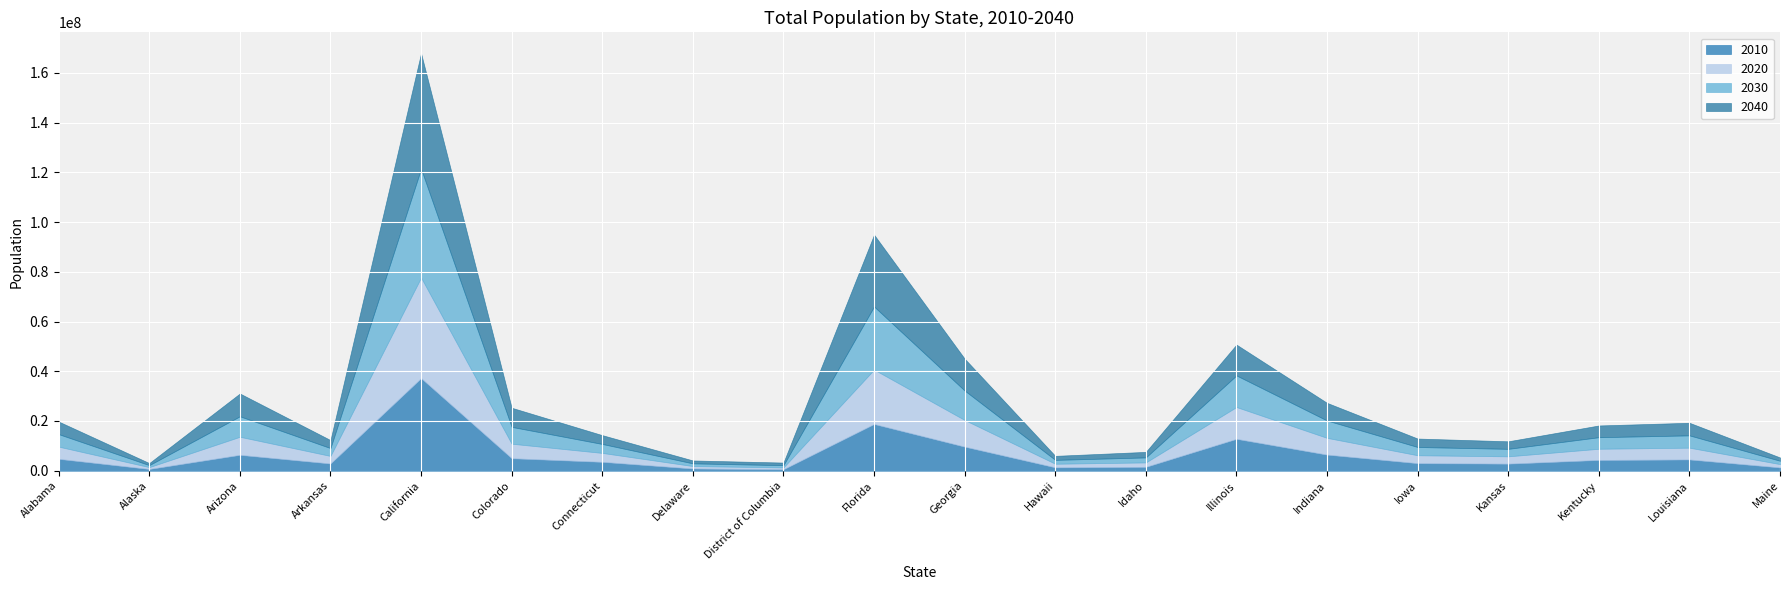

True or false: 2020 and 2040 intersect in this chart.

True